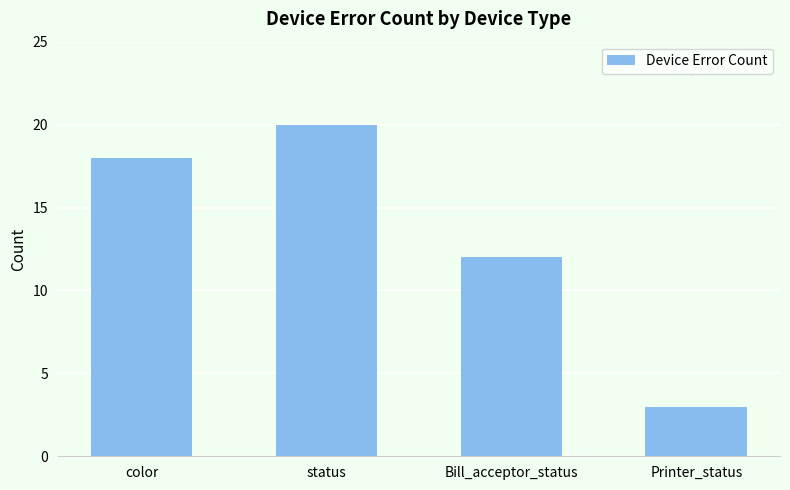

What is the difference between the second highest and minimum values?

15